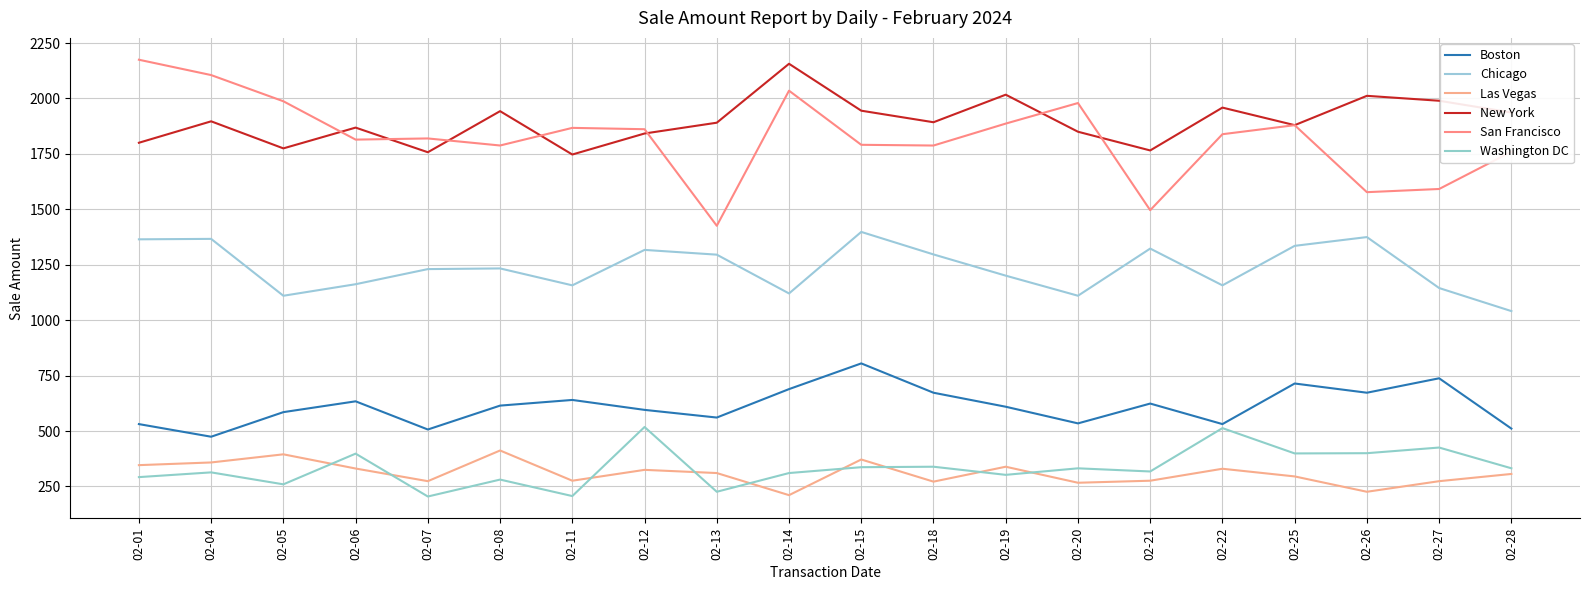

Where do Washington DC and Las Vegas first cross each other?

02-05 and 02-06